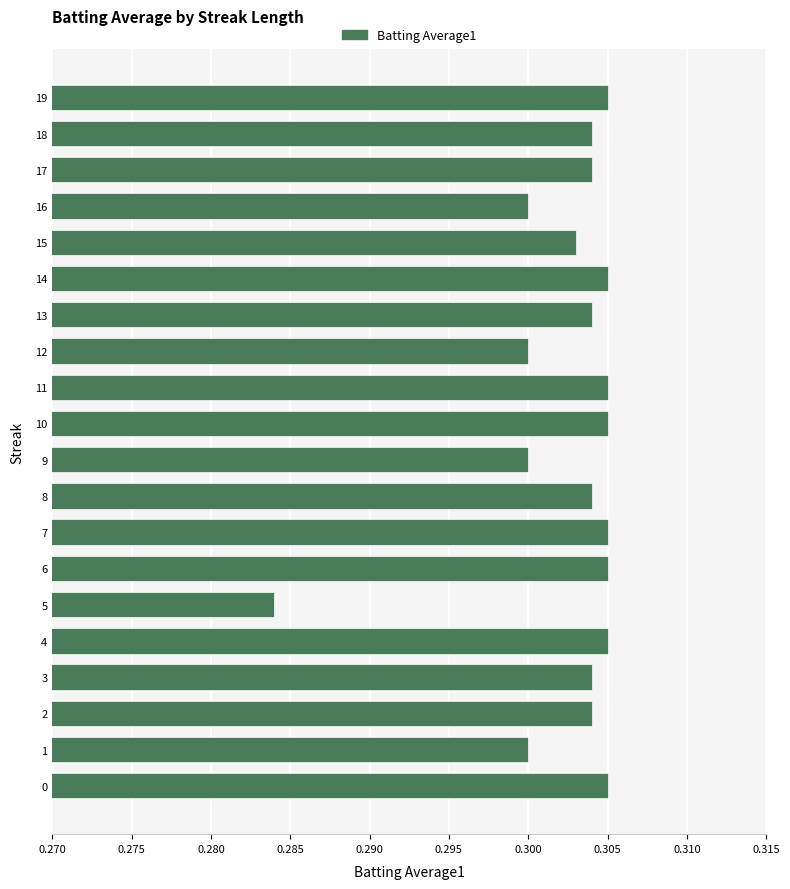

What is the sum of all values?

6.1